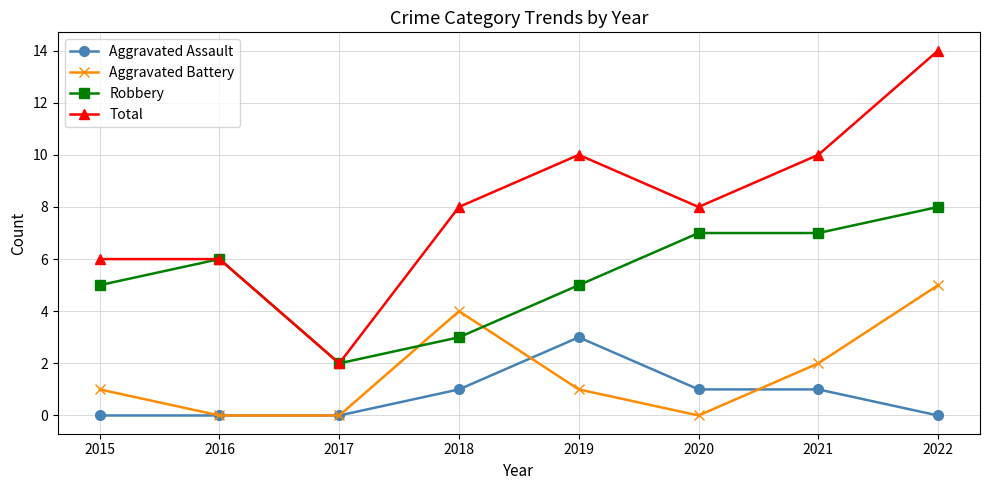

True or false: Aggravated Assault and Total cross at least once.

False